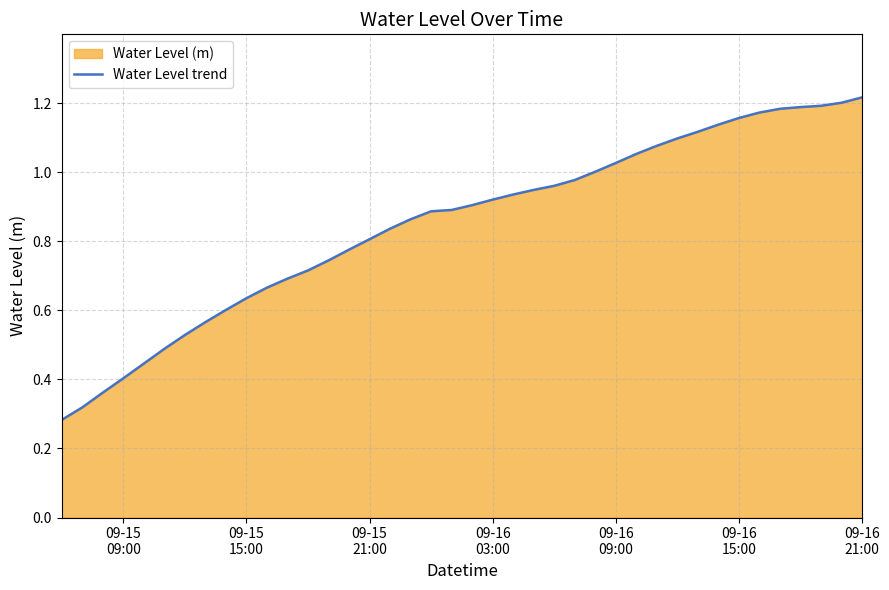

What is the average value?

0.8